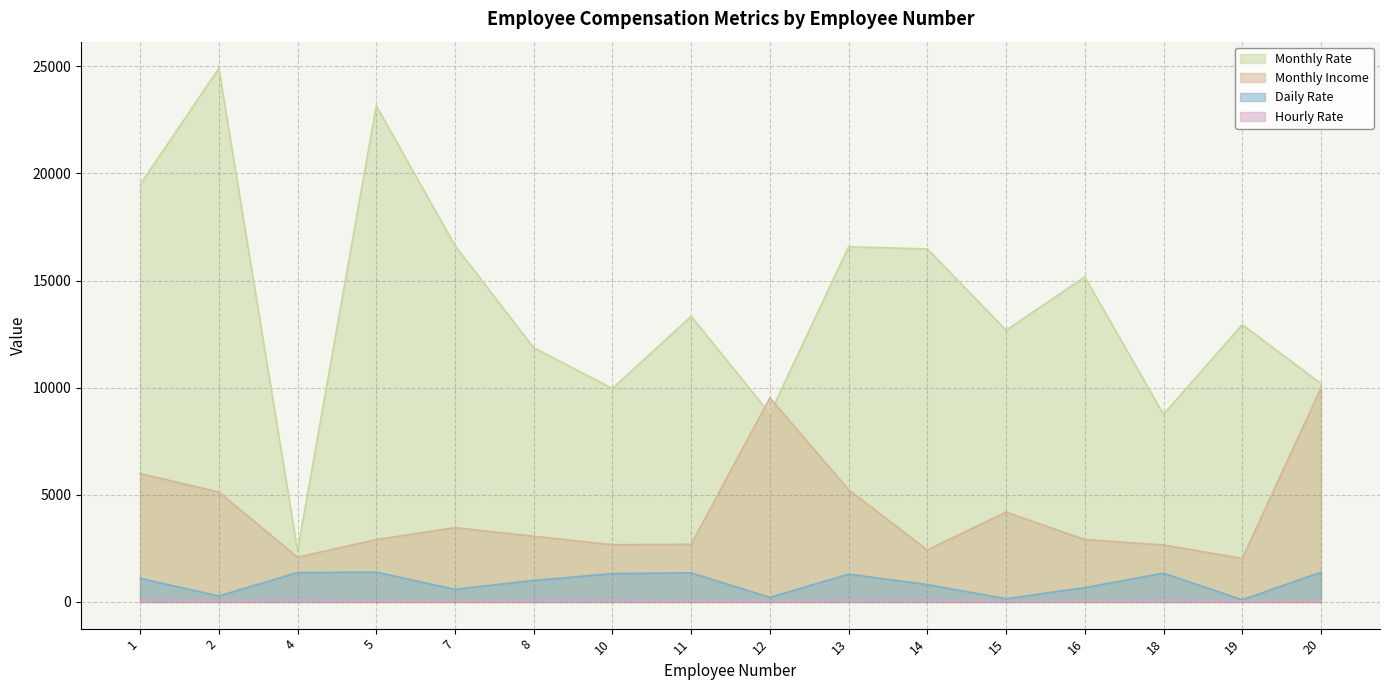

The Monthly Rate series shows 6742 at 1. True or false?

False